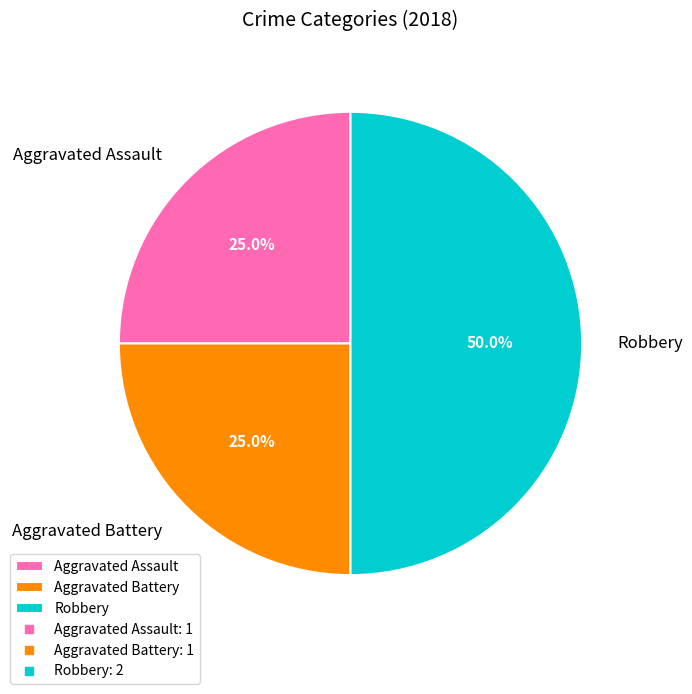

Is the sum of Aggravated Assault and Robbery greater than half?

Yes